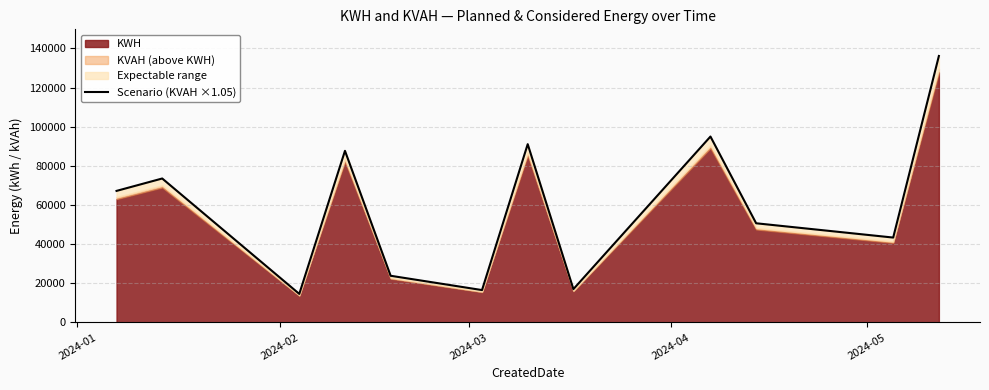

What is the difference between the maximum and minimum values?

121504.4